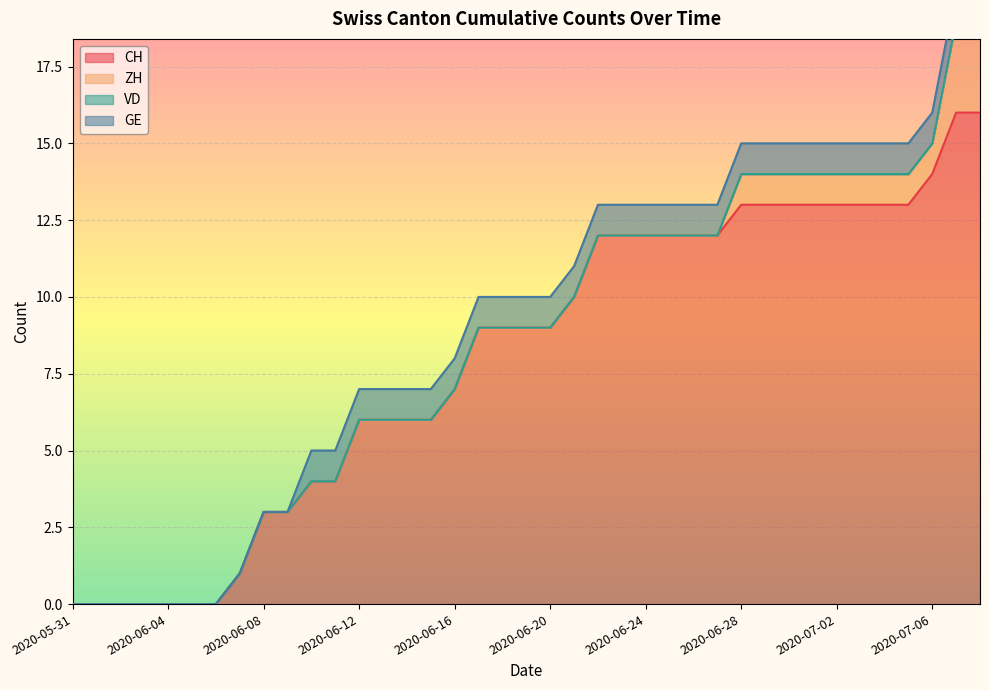

At 2020-06-25, list the series in order from largest to smallest.

CH, GE, ZH, VD